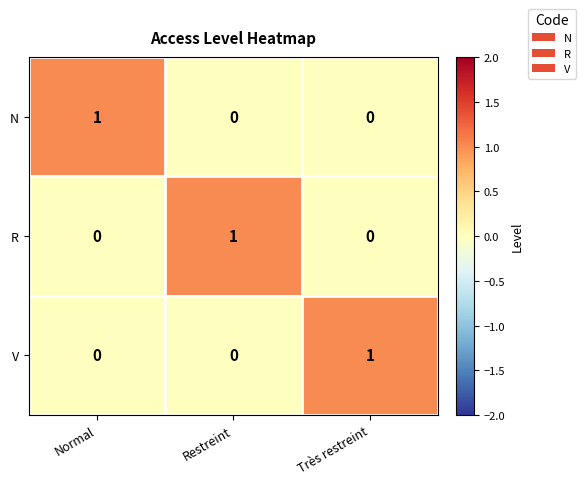

Which category has the highest value in the V series?

Très restreint